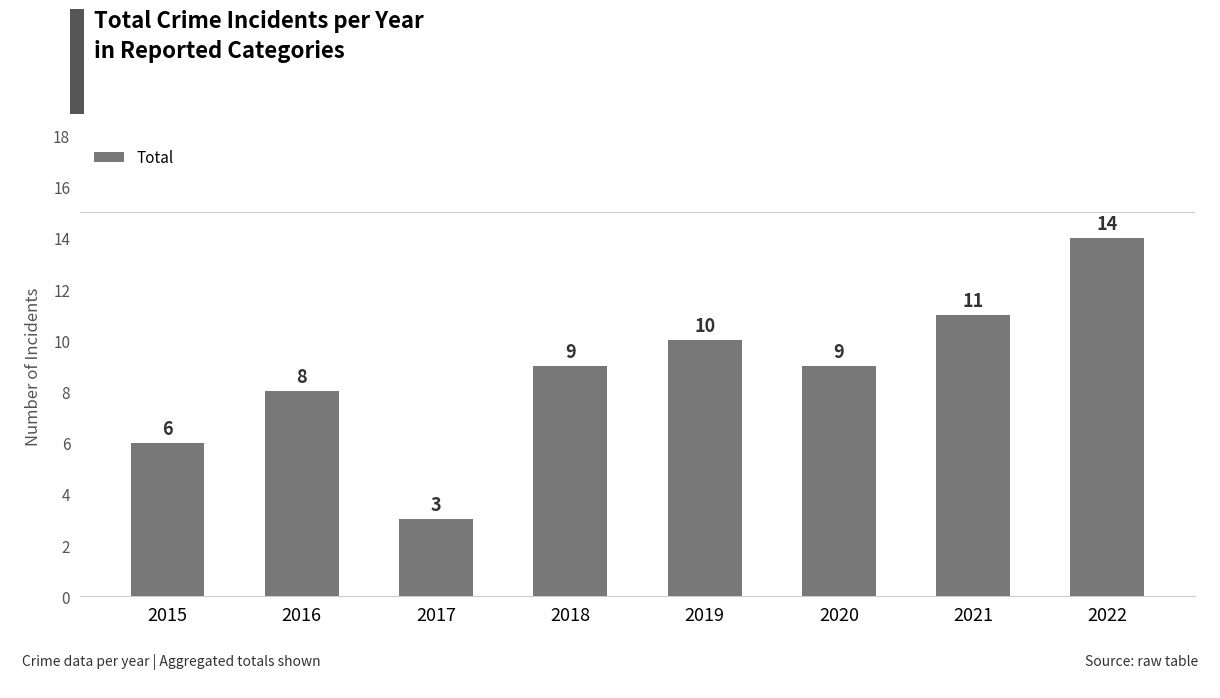

Which category has the highest value across all series?

2022